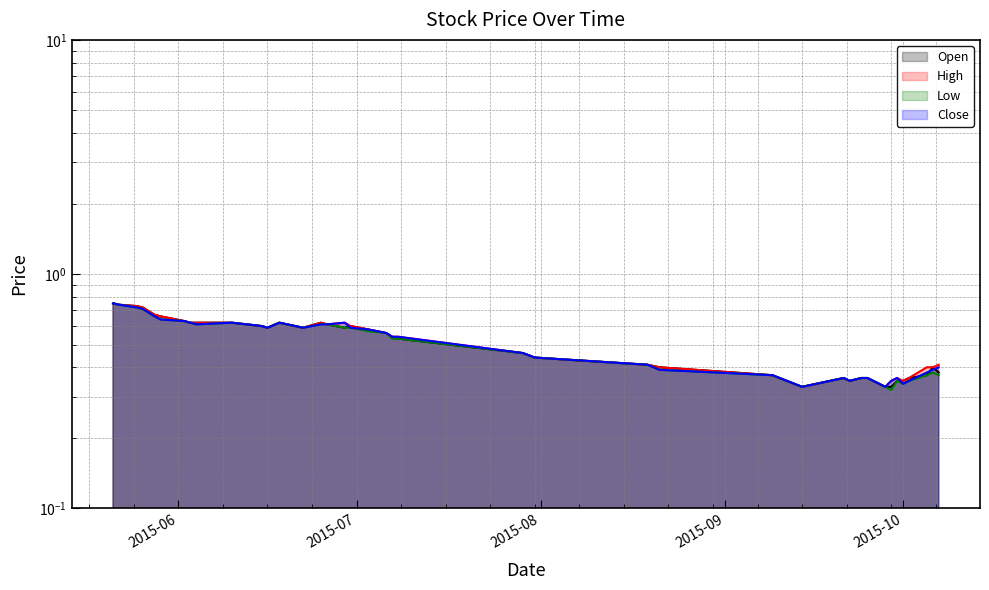

List the labels in order of Open value, smallest first.

2015-09-14, 2015-09-28, 2015-09-29, 2015-09-22, 2015-09-30, 2015-10-01, 2015-09-21, 2015-09-24, 2015-09-25, 2015-10-02, 2015-09-09, 2015-10-05, 2015-10-07, 2015-08-21, 2015-10-06, 2015-08-19, 2015-07-31, 2015-07-29, 2015-07-08, 2015-07-07, 2015-07-06, 2015-07-03, 2015-06-16, 2015-06-22, 2015-06-29, 2015-06-15, 2015-06-30, 2015-06-26, 2015-06-03, 2015-06-04, 2015-06-10, 2015-06-18, 2015-06-25, 2015-06-02, 2015-05-29, 2015-05-28, 2015-05-26, 2015-05-25, 2015-05-22, 2015-05-21